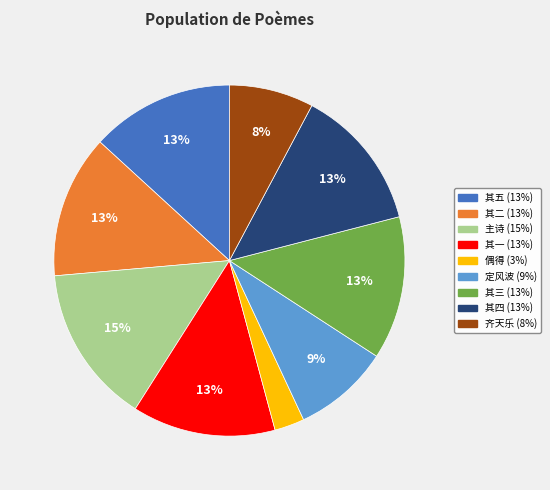

To the nearest percent, what is the average slice percentage?

11%